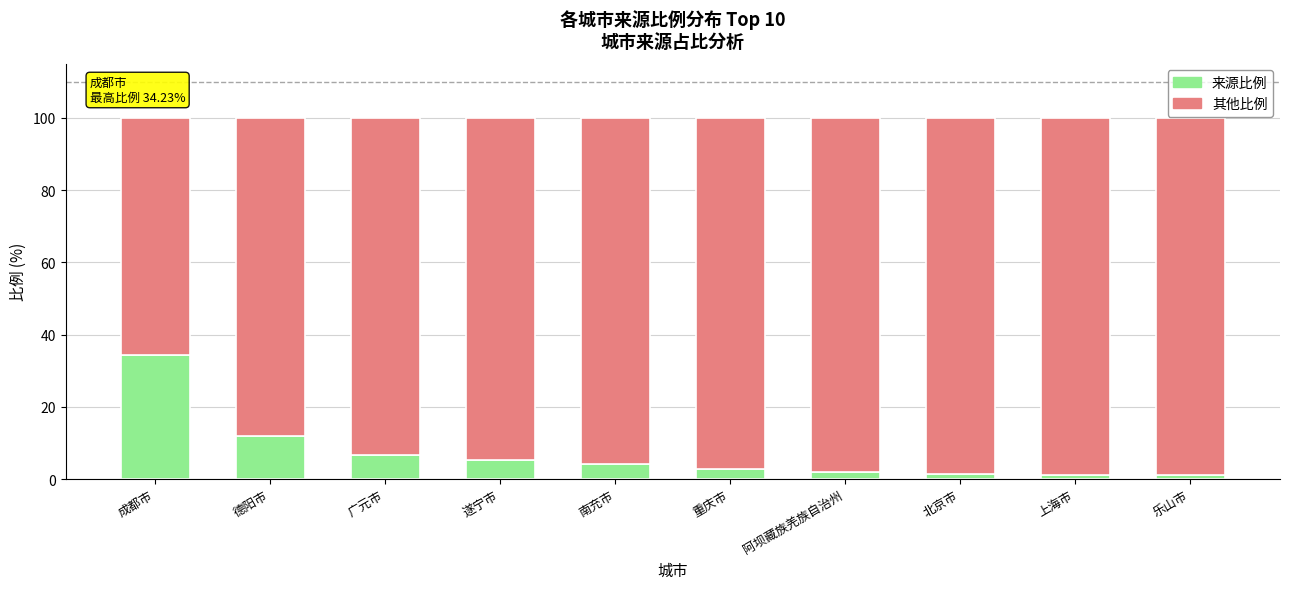

What is the difference between the maximum and second lowest values in the 来源比例 series?

33.0